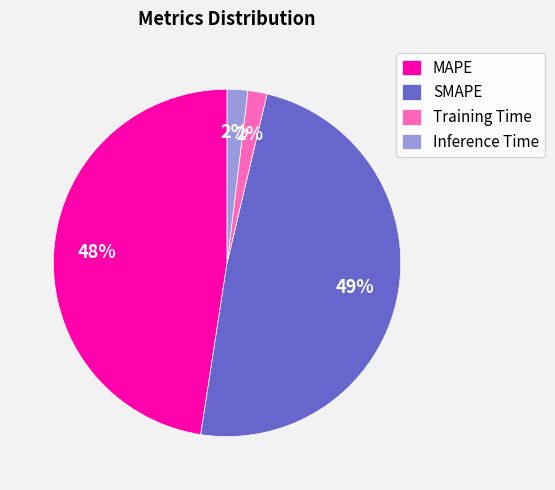

Is it true that MAPE is 40% of the pie?

False